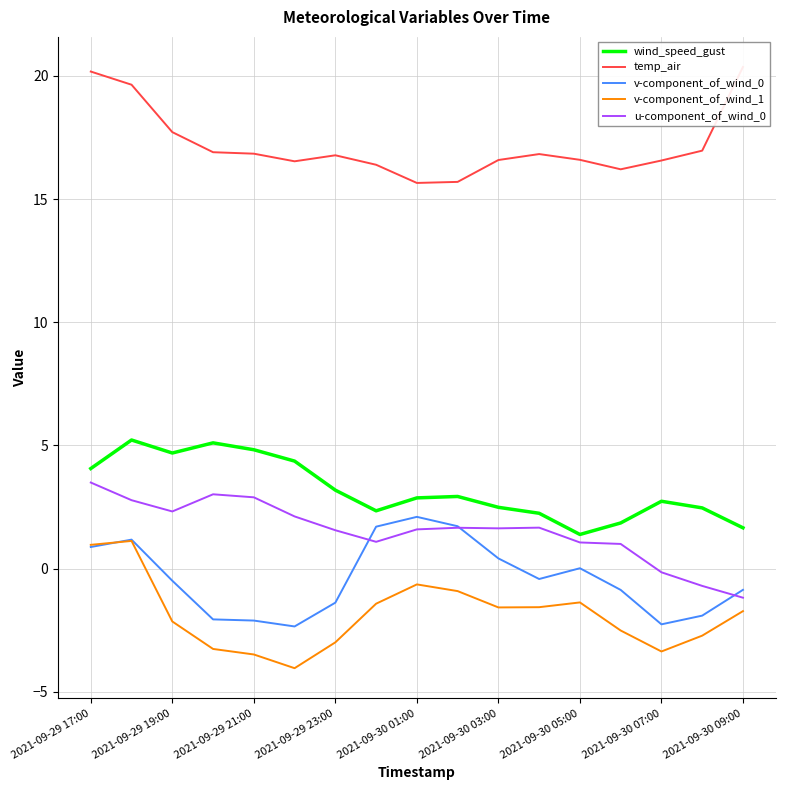

Is it true that v-component_of_wind_1 equals -2.1 at 2021-09-29 19:00?

True